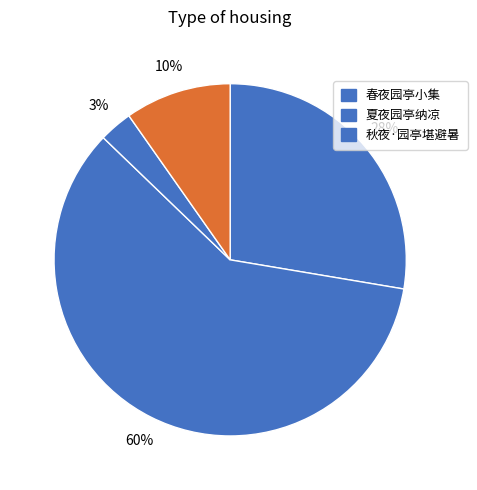

How many segments does this pie chart have?

4